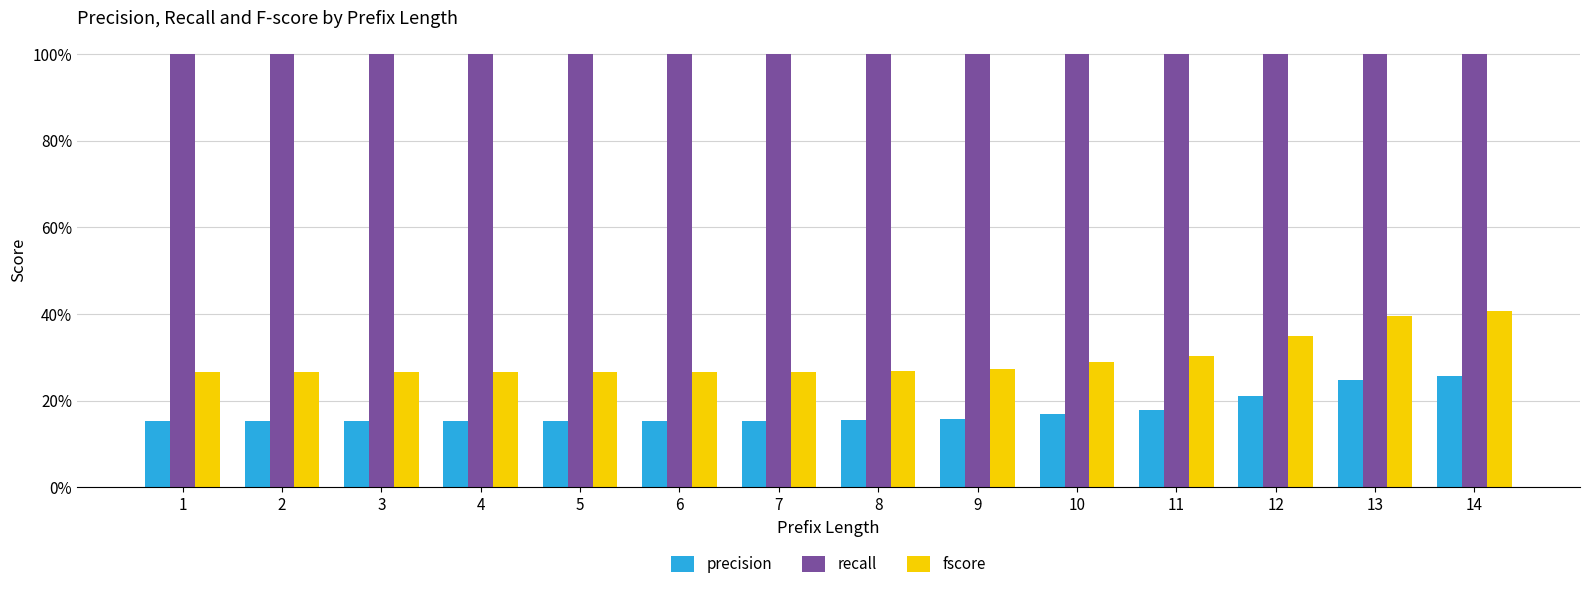

What is the total value across all series at 1?

1.4